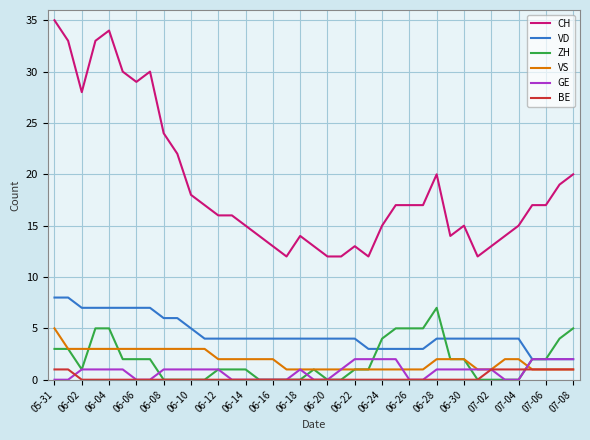

True or false: GE has more than 0 interior local peaks.

True